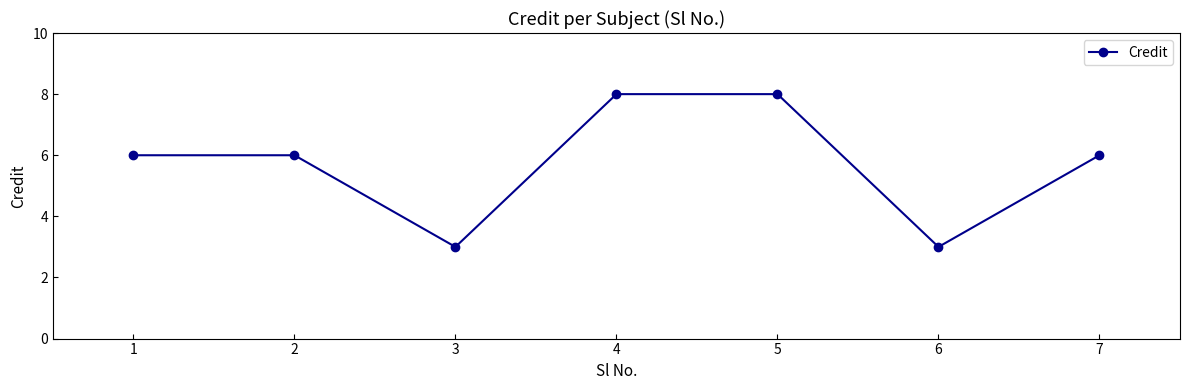

What is the ratio of the value at 5 to the value at 6?

2.7